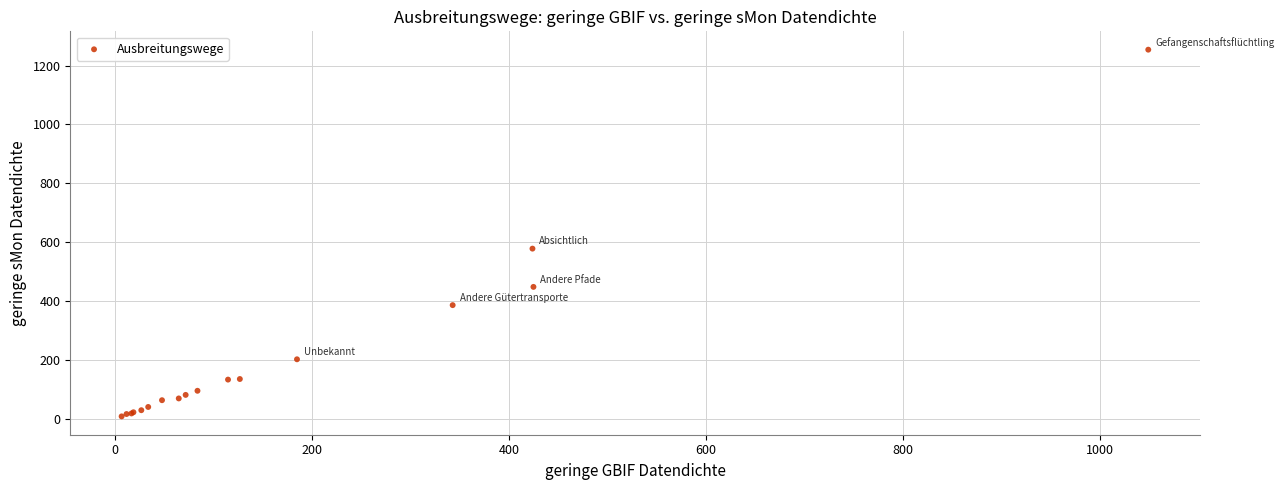

What Y value in the scatter plot is closest to 631?

578